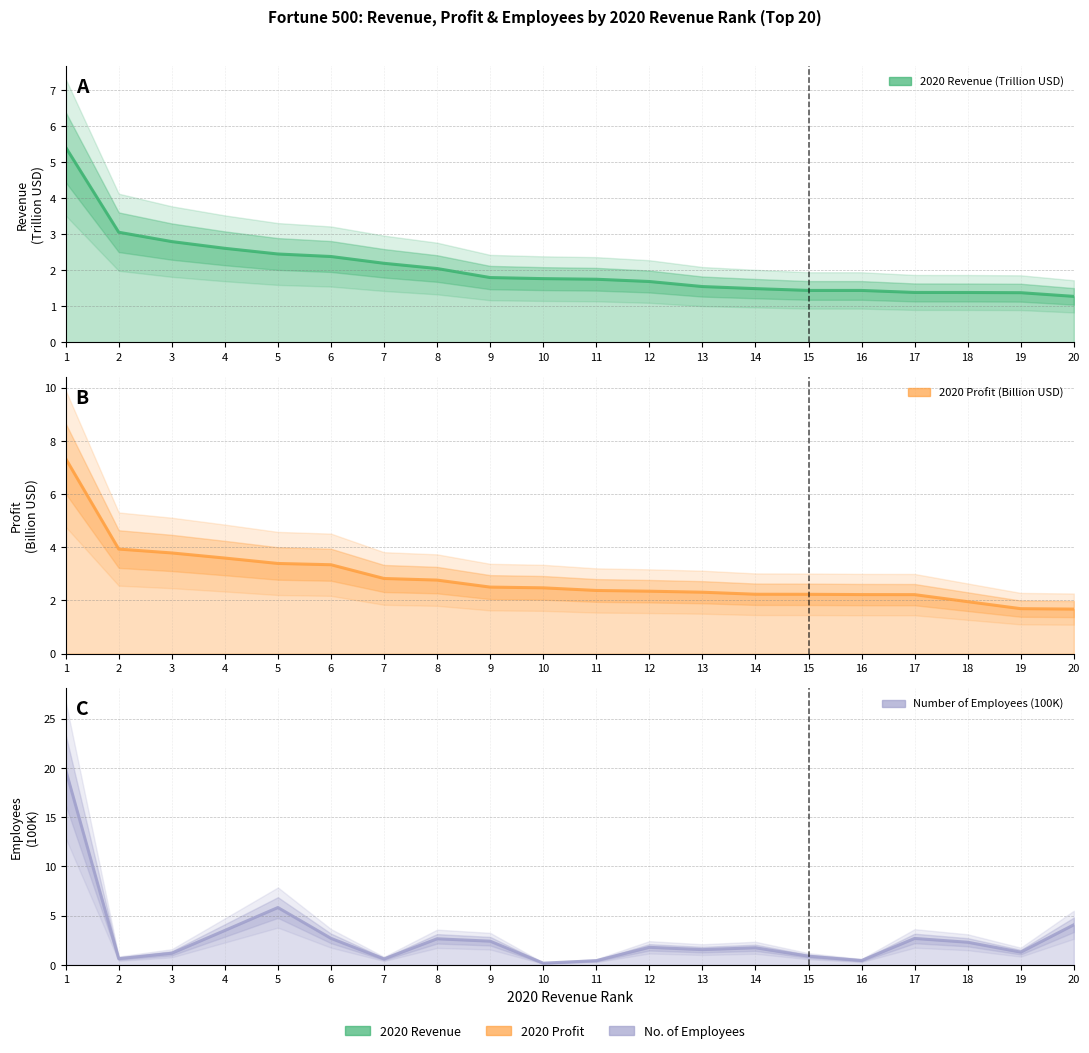

At which label does Number of Employees (100K) first exceed 1?

1